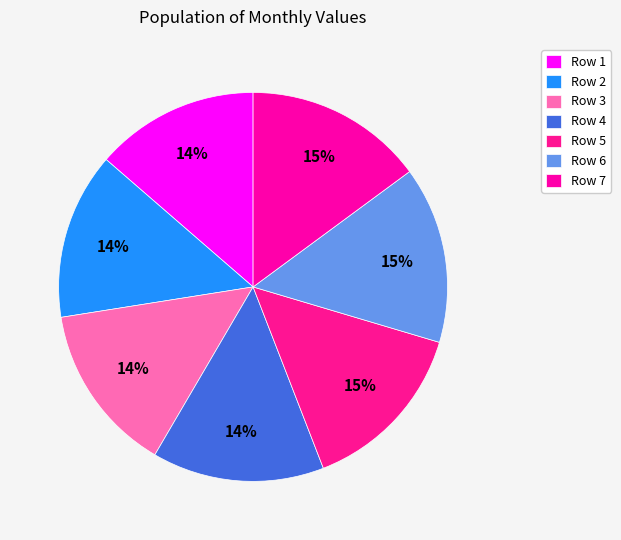

Count the number of slices in the pie.

7